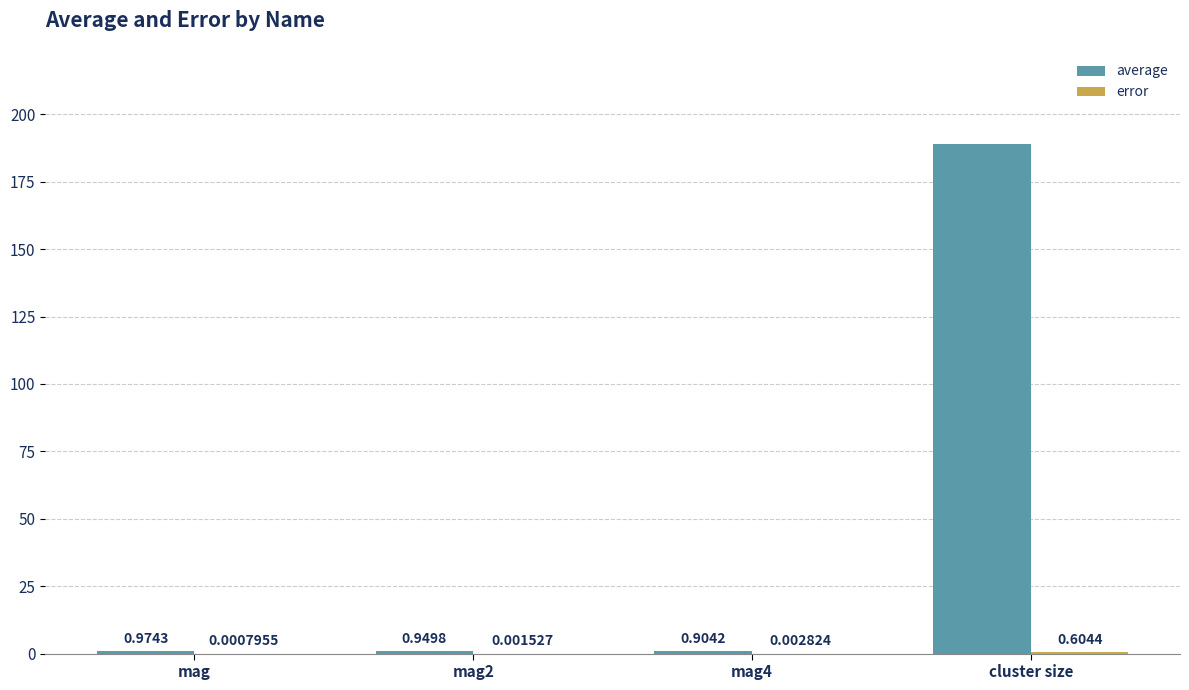

Which series has the largest total across all categories?

average